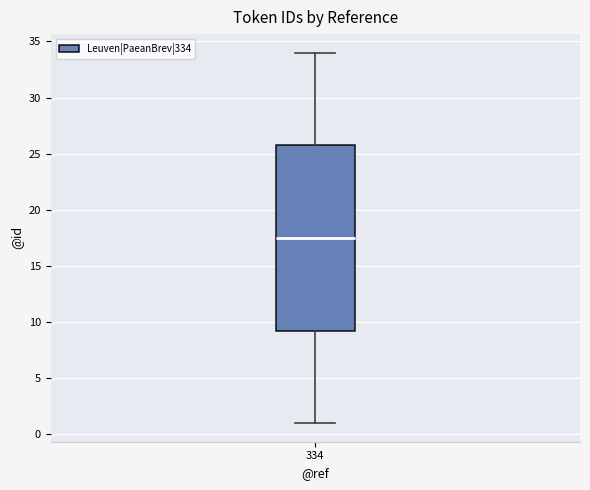

Read this box plot against the y-axis: the position of the median line, the range covered by the box, and the ends of both whiskers. The values are not printed on the chart, so give them approximately, as read against the axis.

median 17.5, box 9.5 to 26.0, whiskers 1.0 to 34.0